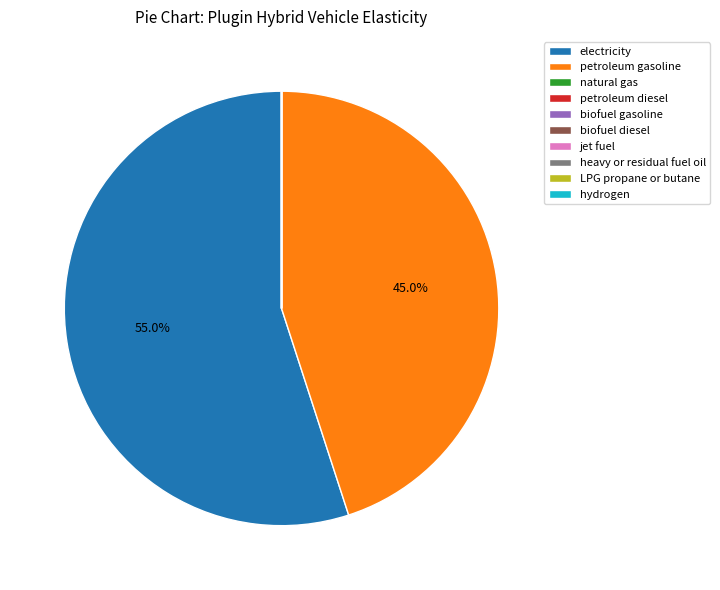

What is the largest slice in the pie chart?

electricity